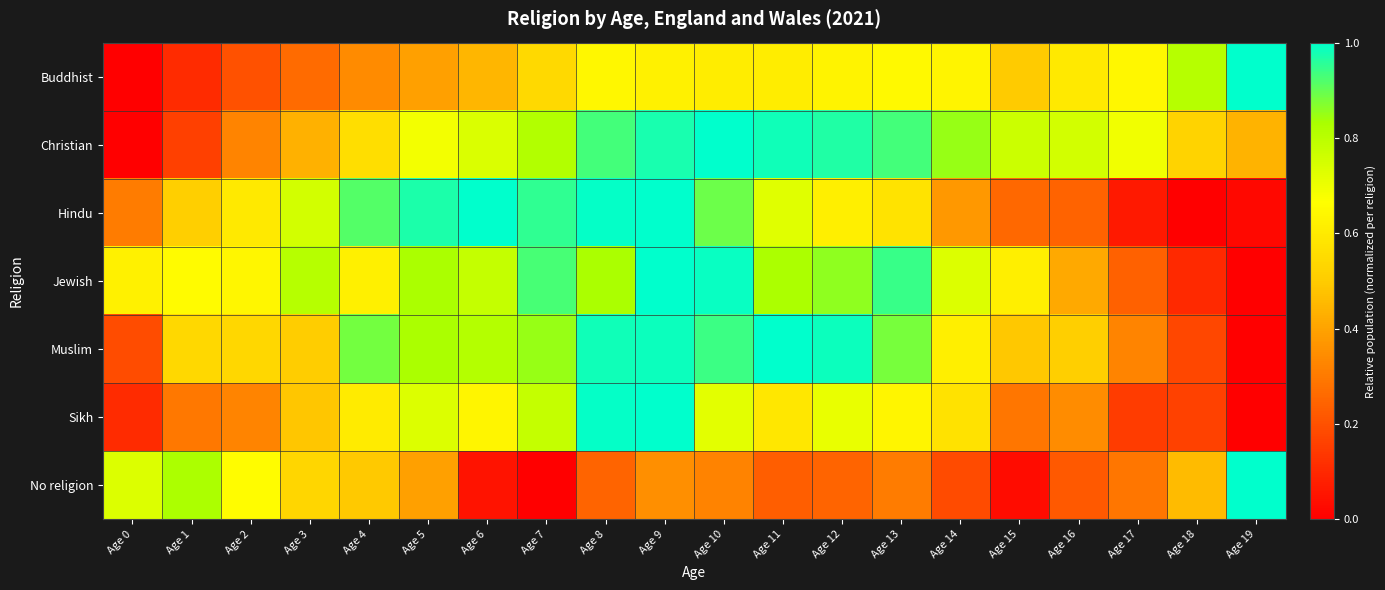

Rank the series by their maximum value, from highest to lowest.

Buddhist, Christian, Hindu, Jewish, Muslim, Sikh, No religion